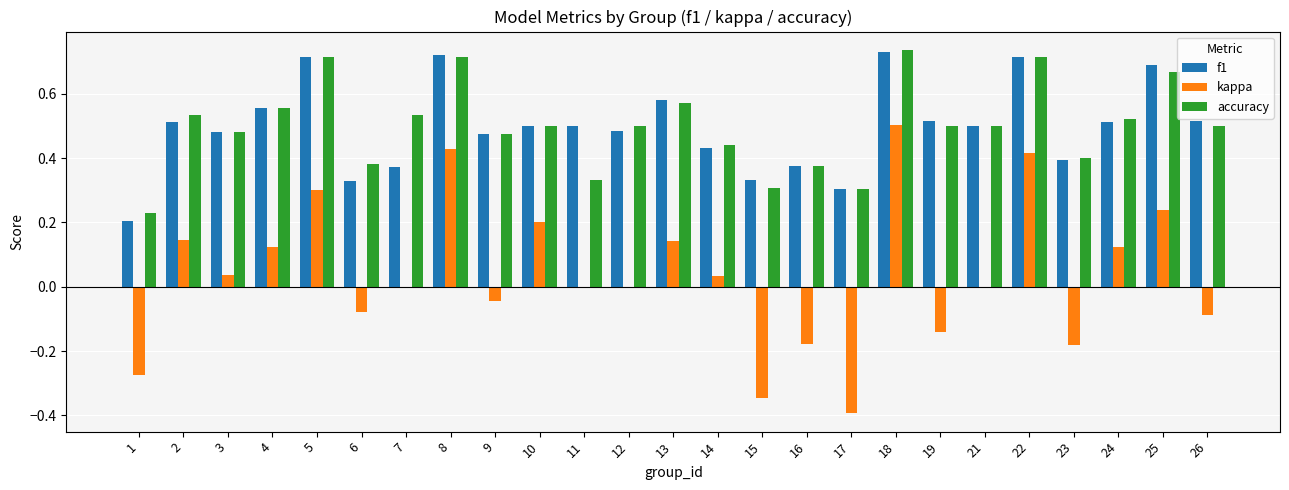

What is the total value across all series at 24?

1.2